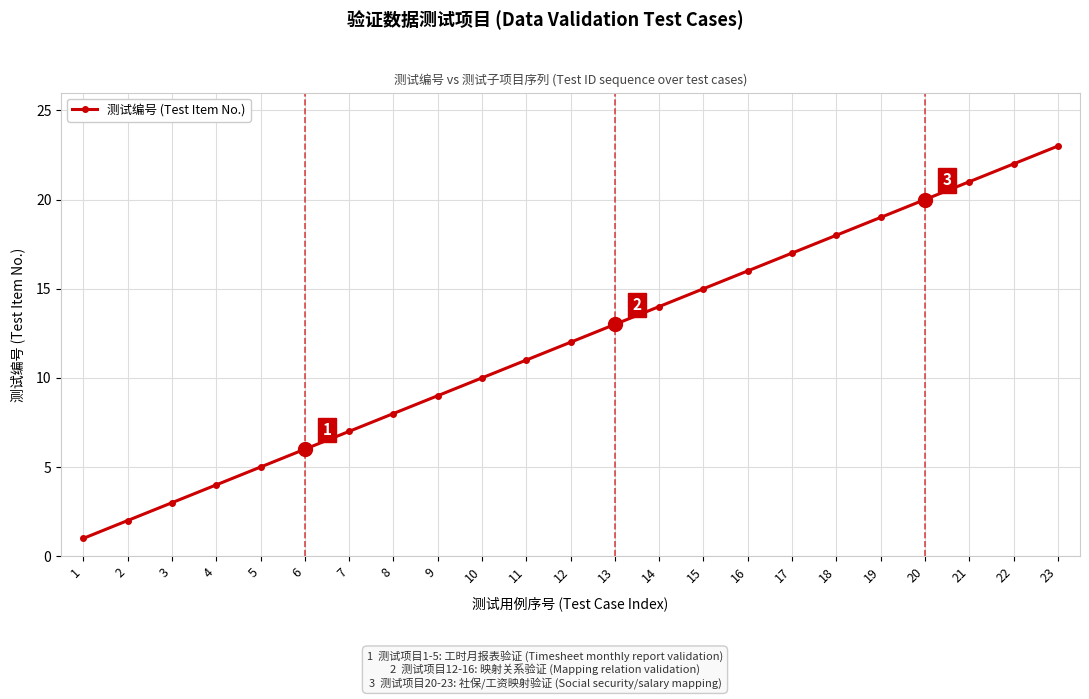

The chart shows a value of 1 at 1. True or false?

True